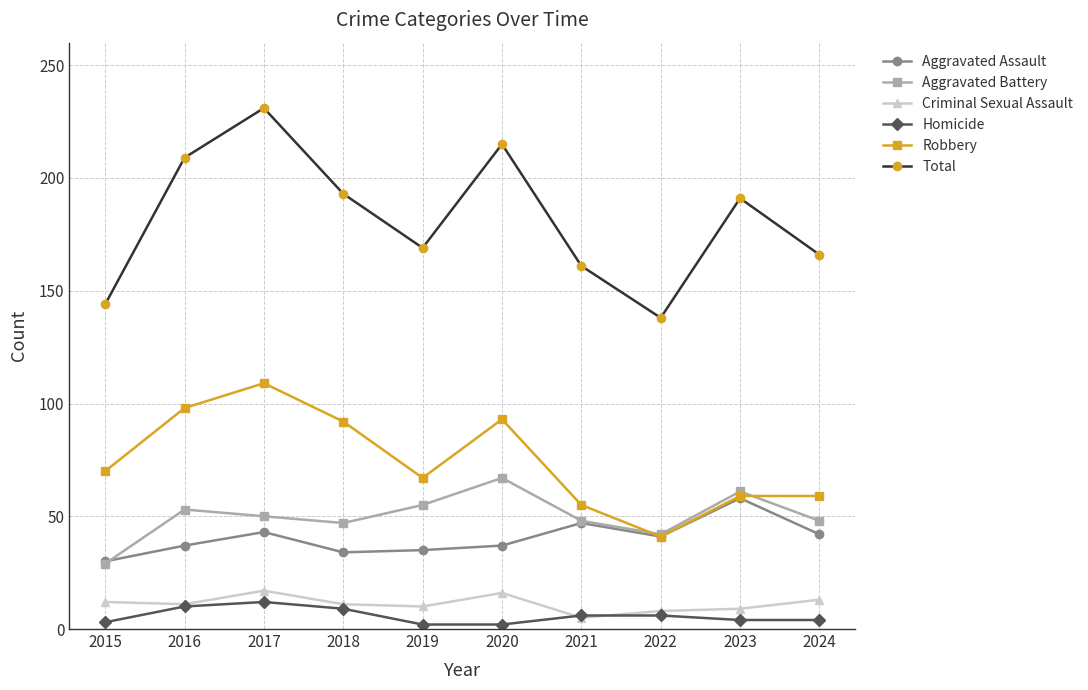

How many series are shown in this chart?

6